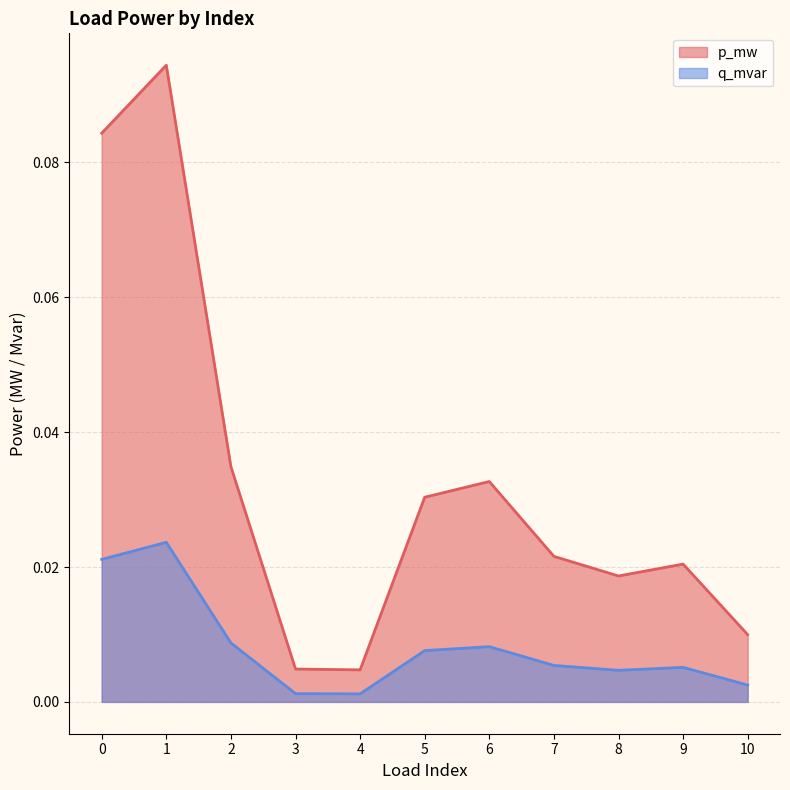

How many interior local valleys does the p_mw series have?

2